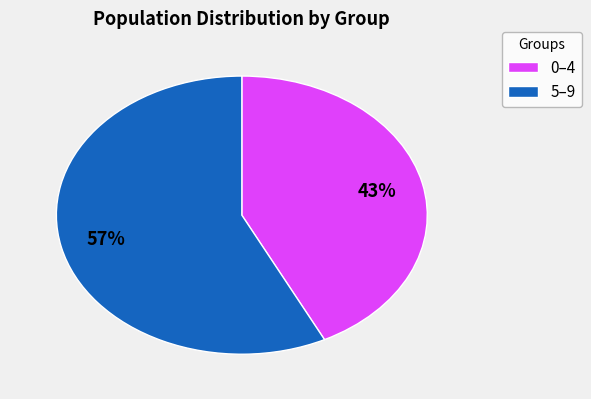

Approximately how many times larger is the value at 5–9 compared to 0–4?

1.3